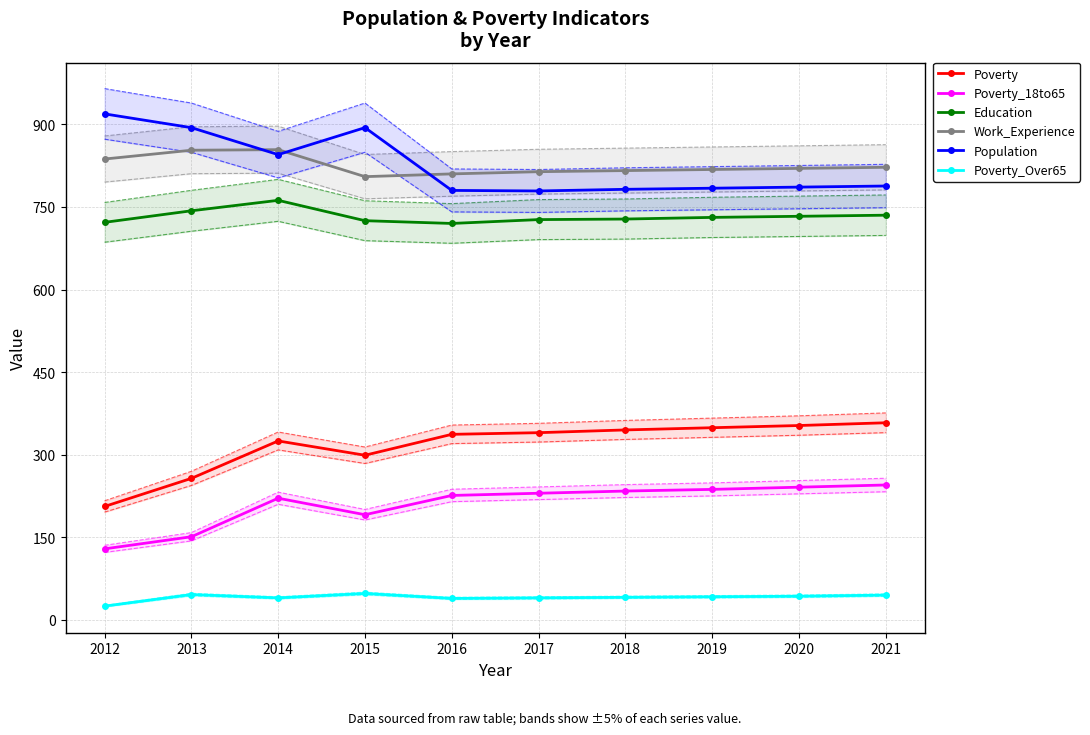

How many lines are shown in the chart?

6